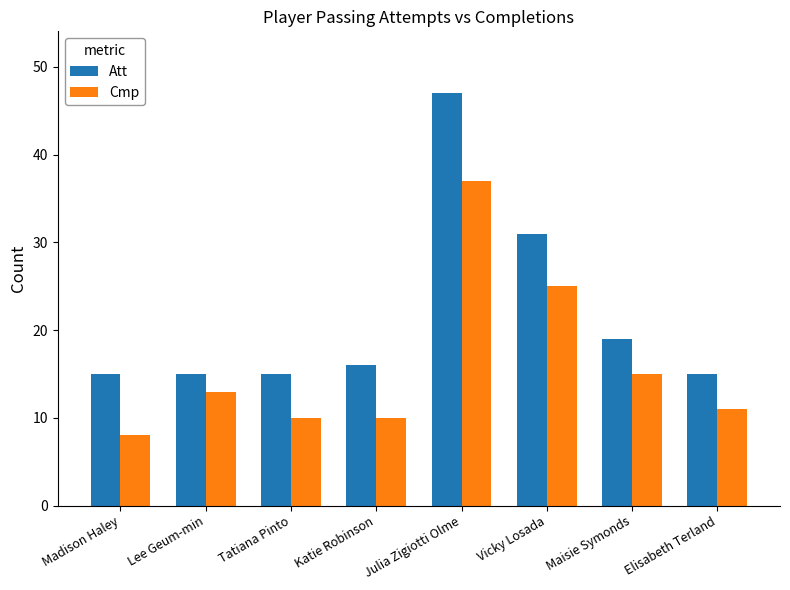

What is the label of the 3rd bar from the left?

Tatiana Pinto